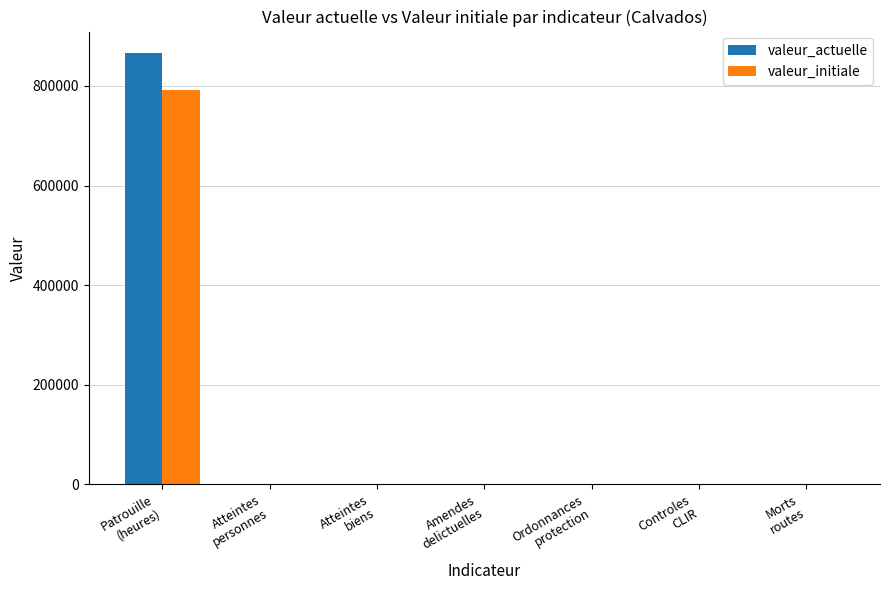

What is the maximum value for valeur_actuelle?

866031